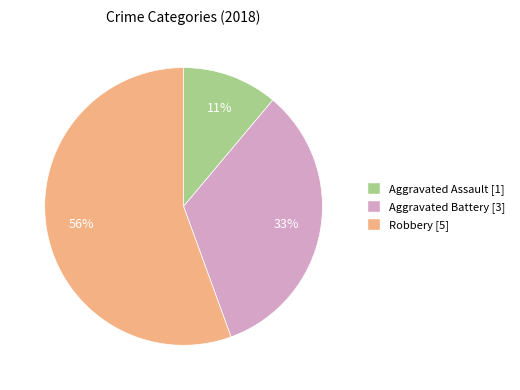

To the nearest percent, what is the average slice percentage?

33%